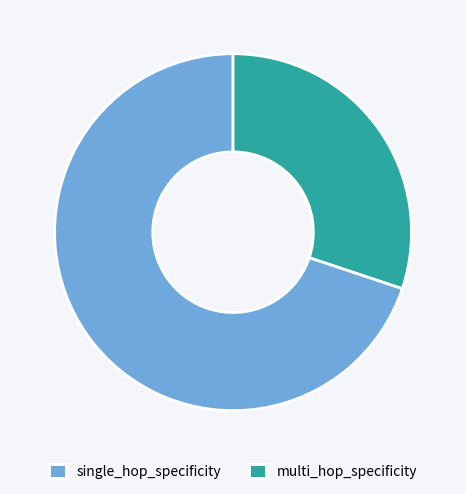

Is the sum of multi_hop_specificity and single_hop_specificity greater than half?

Yes